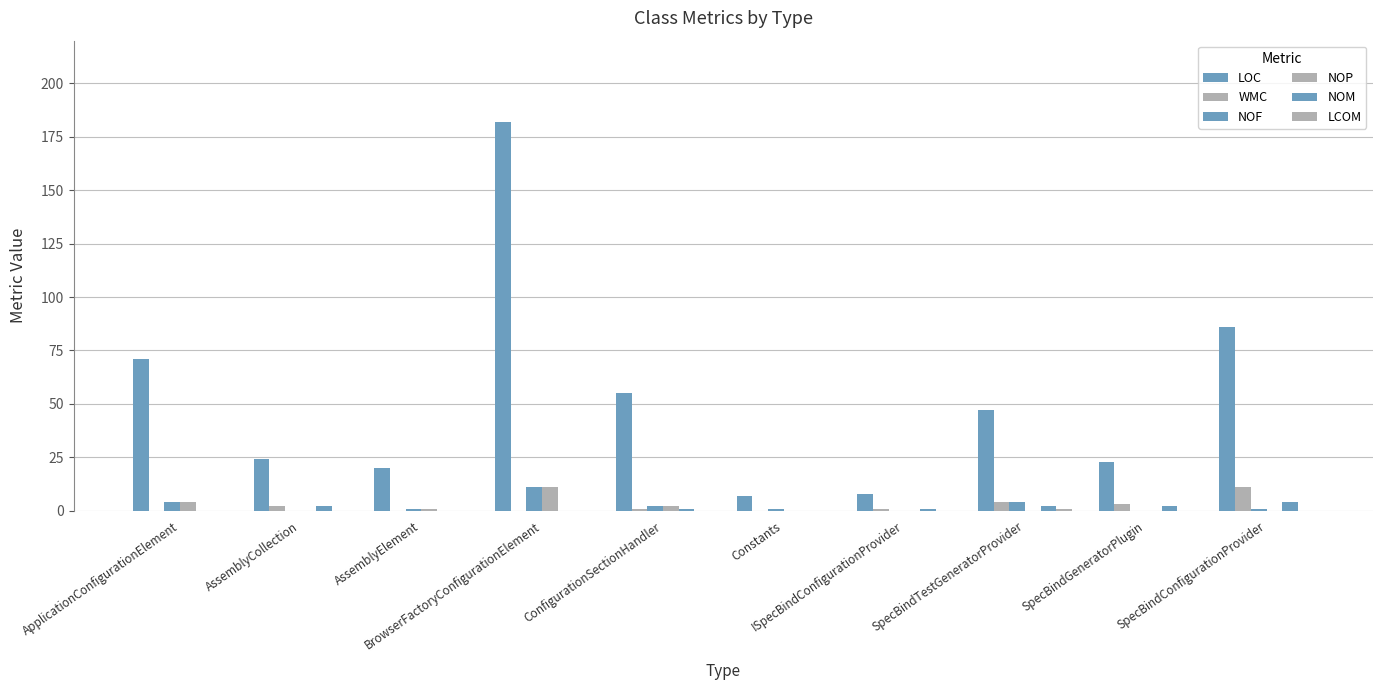

Are the bars grouped side by side (vs. stacked)?

Yes